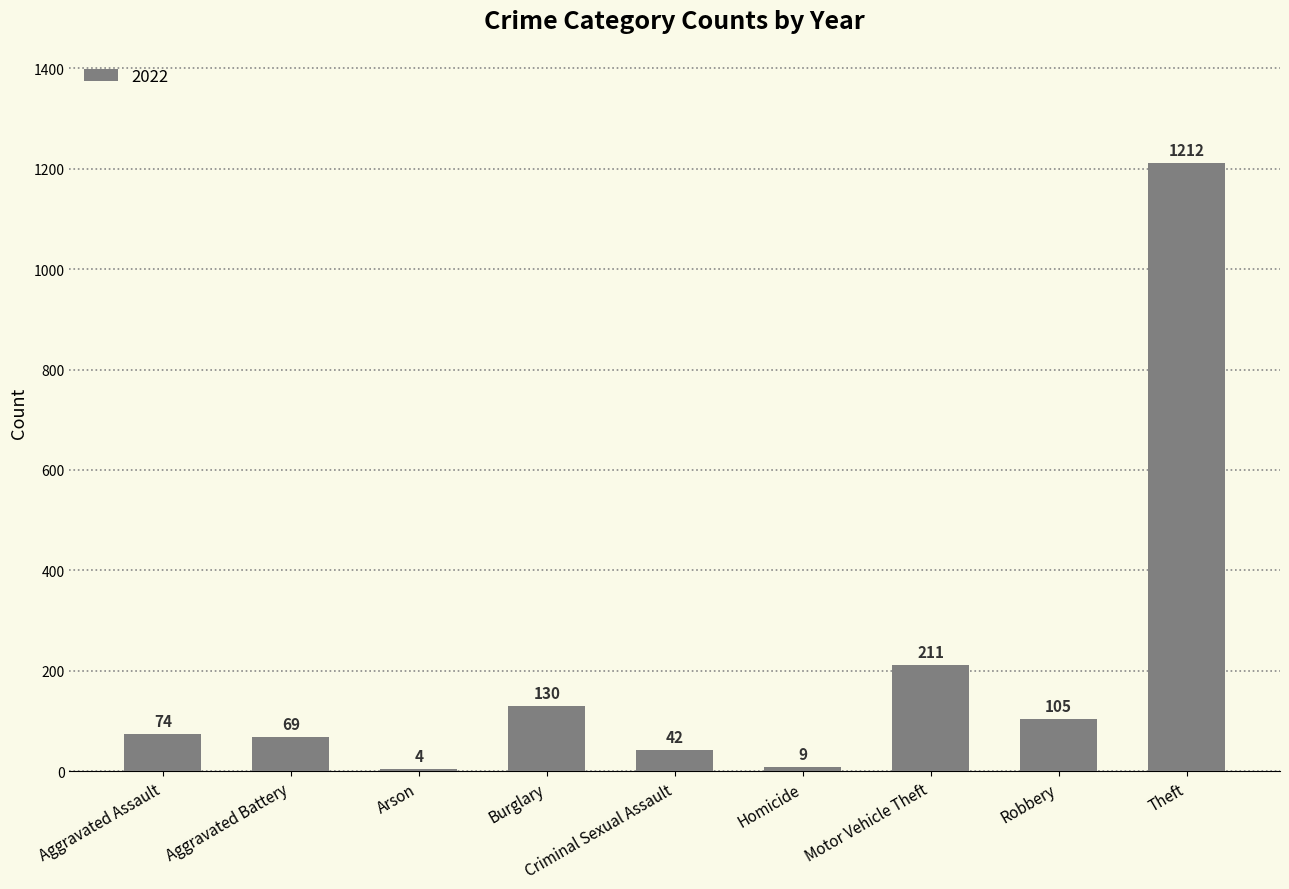

Where is the data nearest to the value 608?

Motor Vehicle Theft